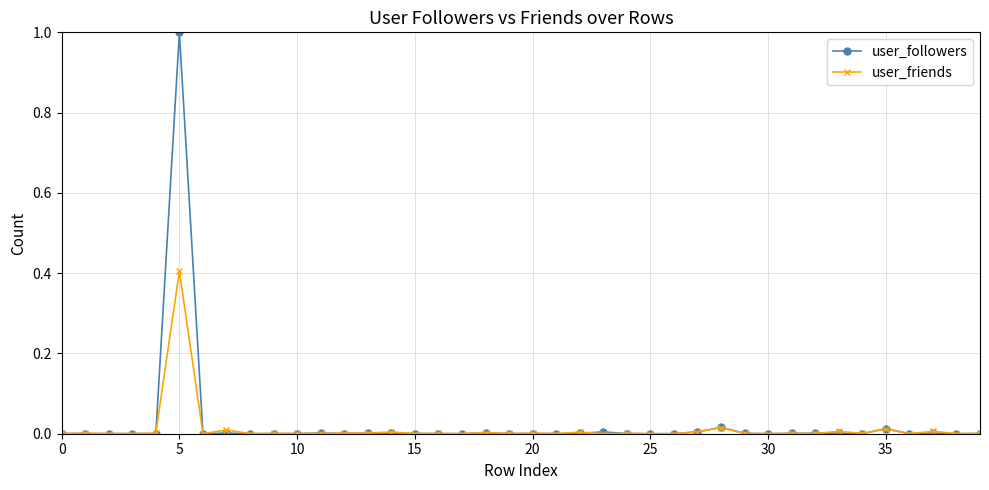

What is the maximum value for user_friends?

0.4